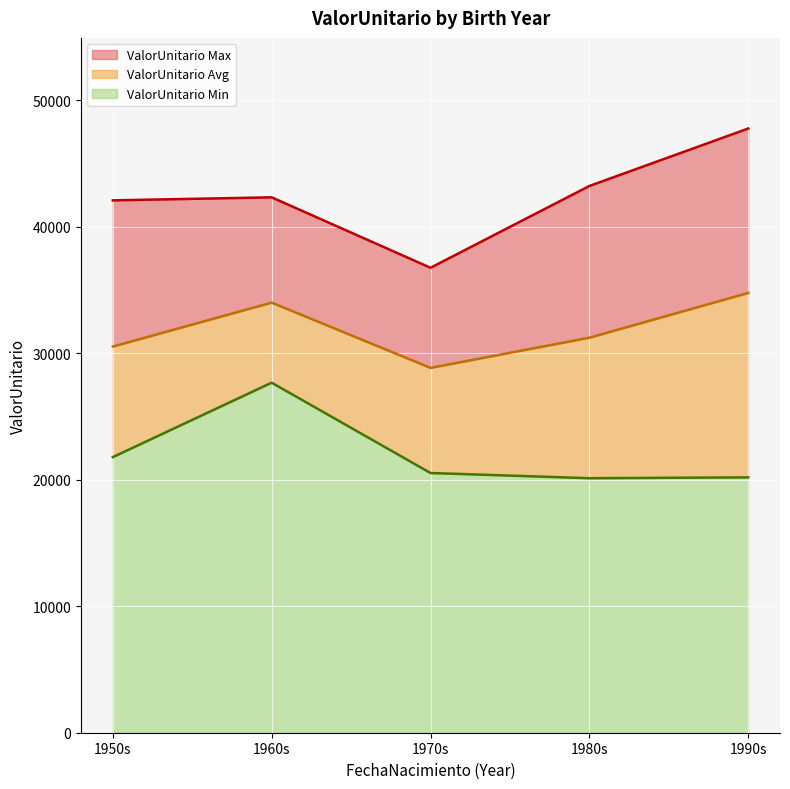

The ValorUnitario Min series shows 21792.2 at 1950s. True or false?

True